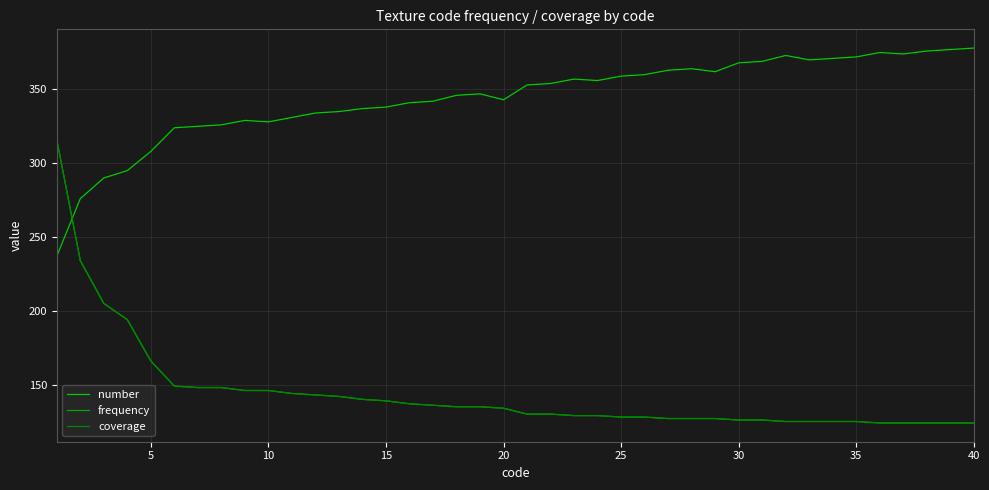

Is this an area chart (filled region under the line)?

No